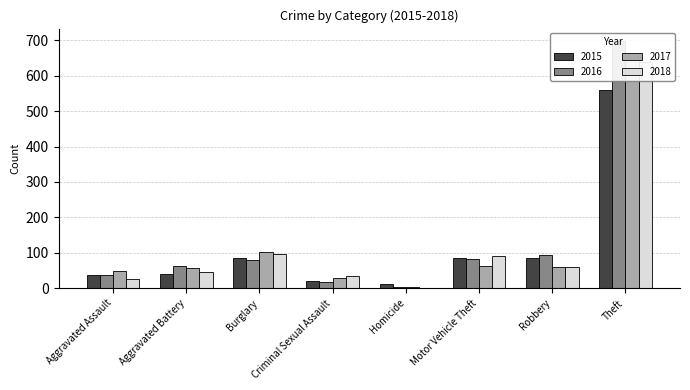

What is the maximum value for 2017?

664